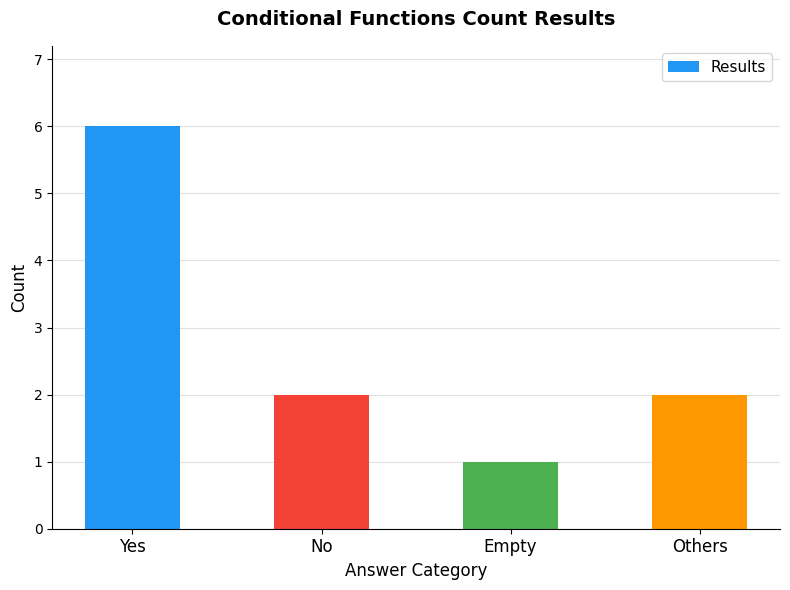

What is the ratio of the value at Others to the value at Empty?

2.0